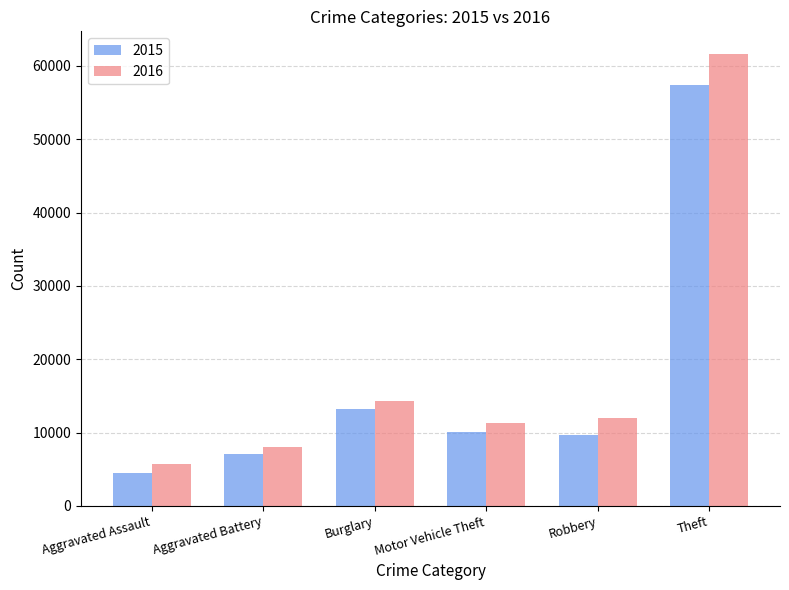

What position from the left is Theft?

6